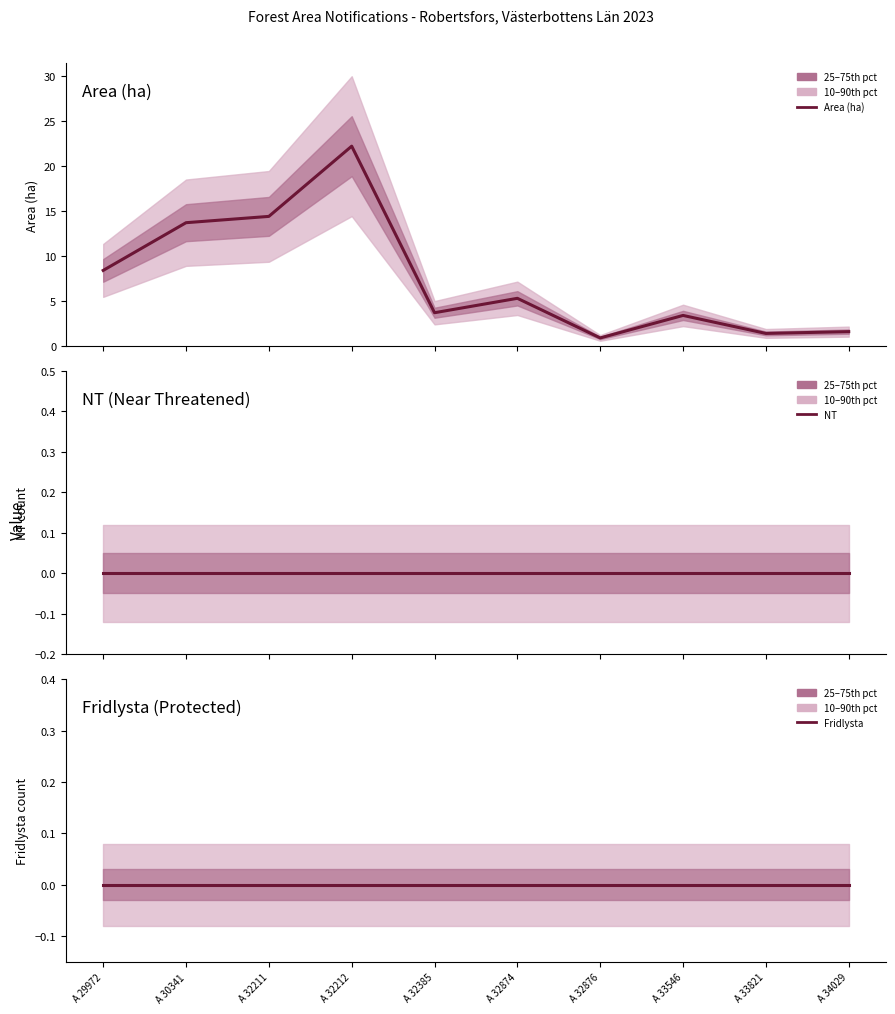

The value of Area (ha) at A 30341 is 7.7. True or false?

False